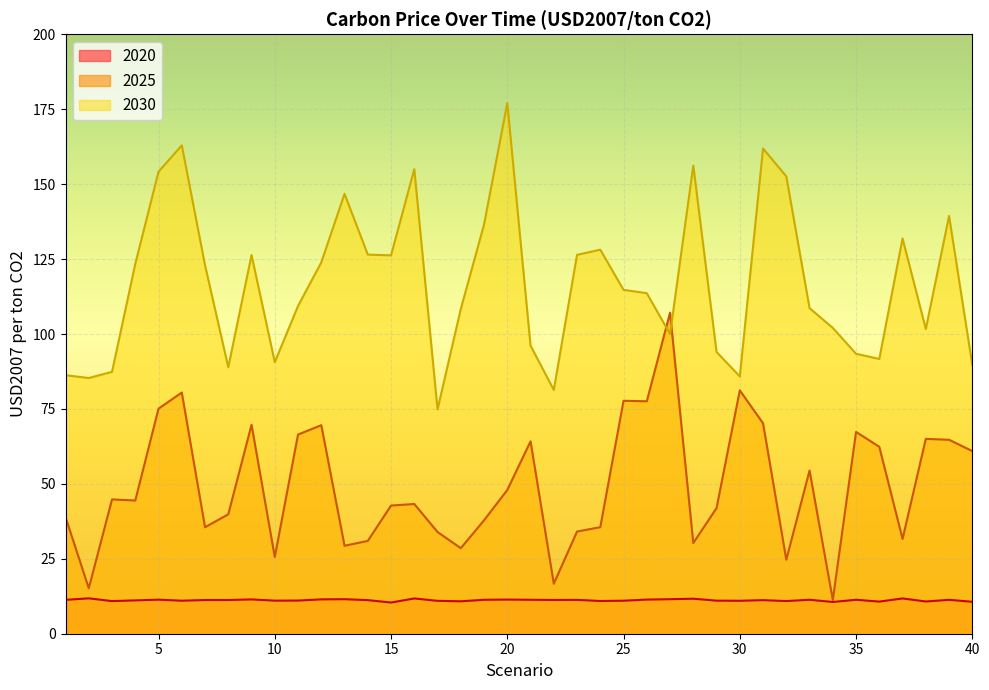

How many data points does each series have?

40